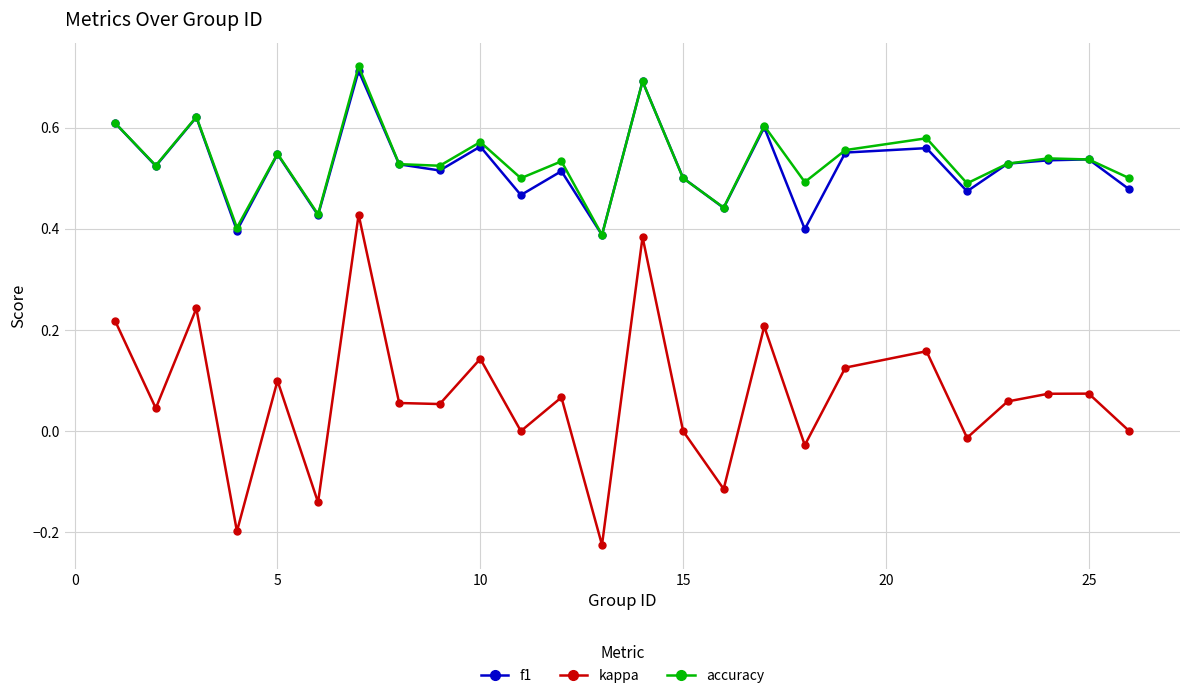

Which series has the widest spread of values?

kappa